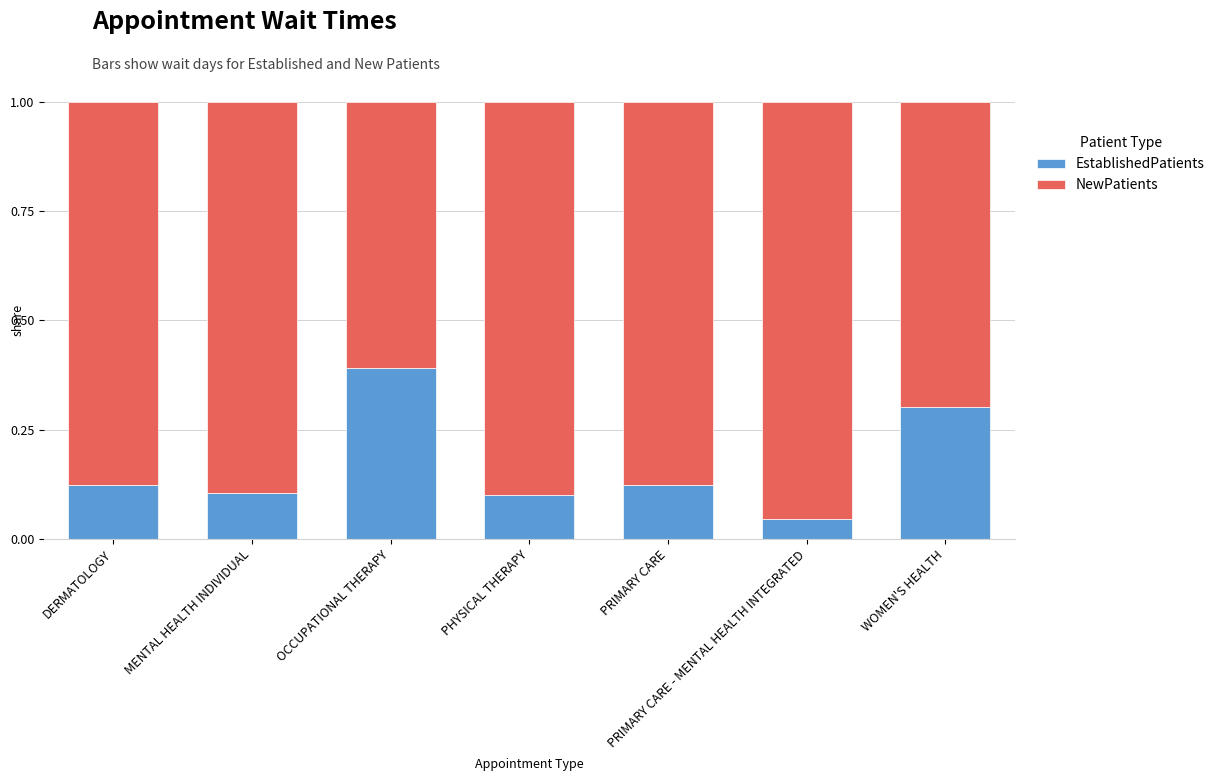

What is the difference between the second highest and minimum values in the EstablishedPatients series?

0.3